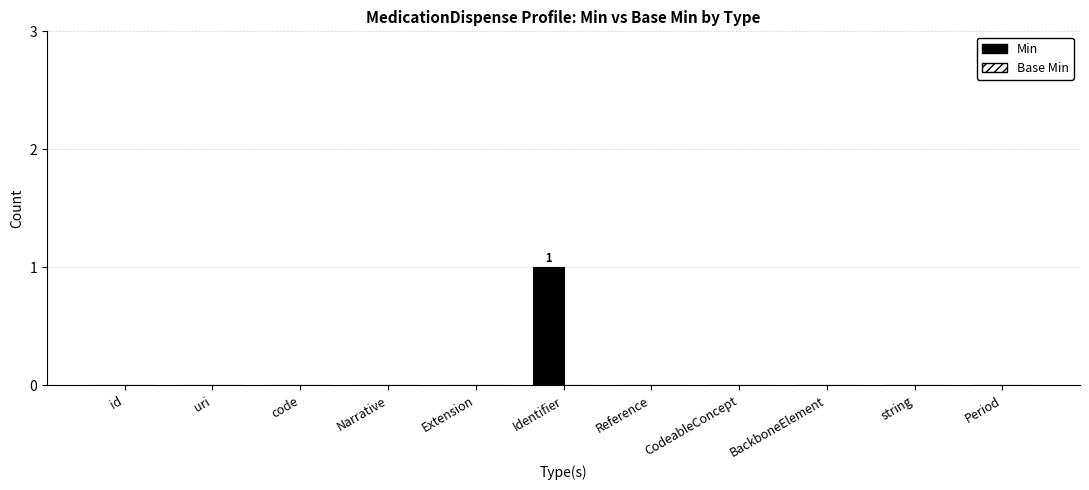

Which category has the highest value across all series?

Identifier